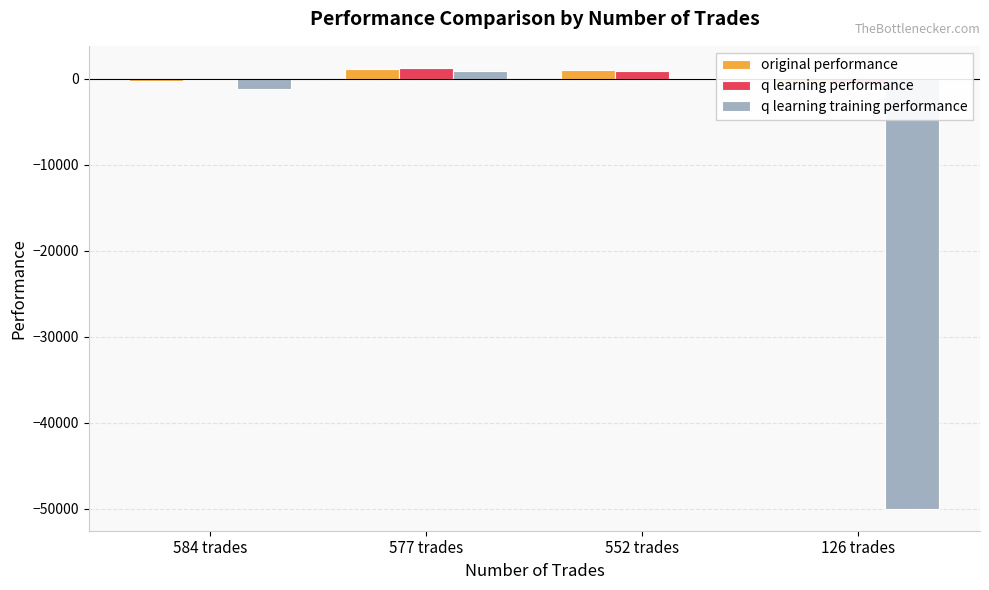

Reading right to left, transcribe all the data shown in this chart.

original performance: -417.5	975.2	1090.9	-249.2
q learning performance: -483.6	921.2	1263.7	-180.9
q learning training performance: -50000.0	113.3	901.2	-1161.2